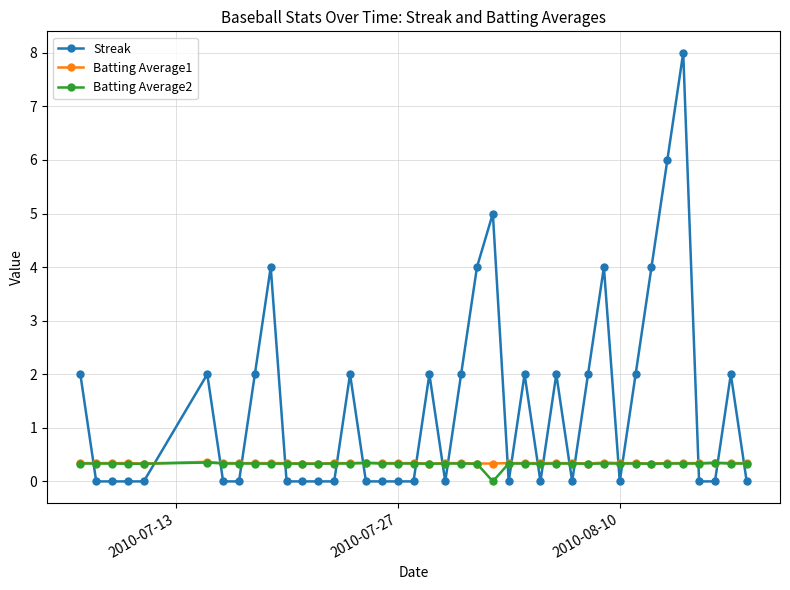

True or false: Batting Average2 has more than 0 interior local peaks.

True